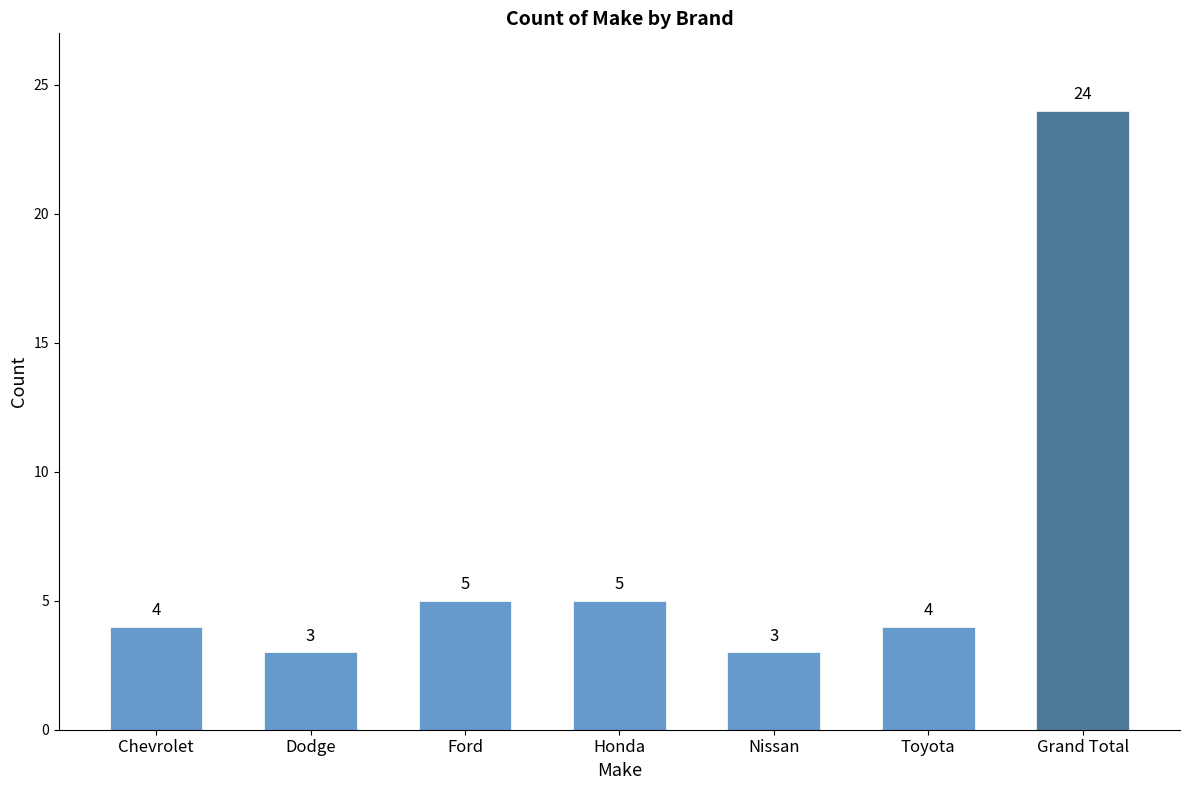

What is the label of the 2nd bar from the left?

Dodge